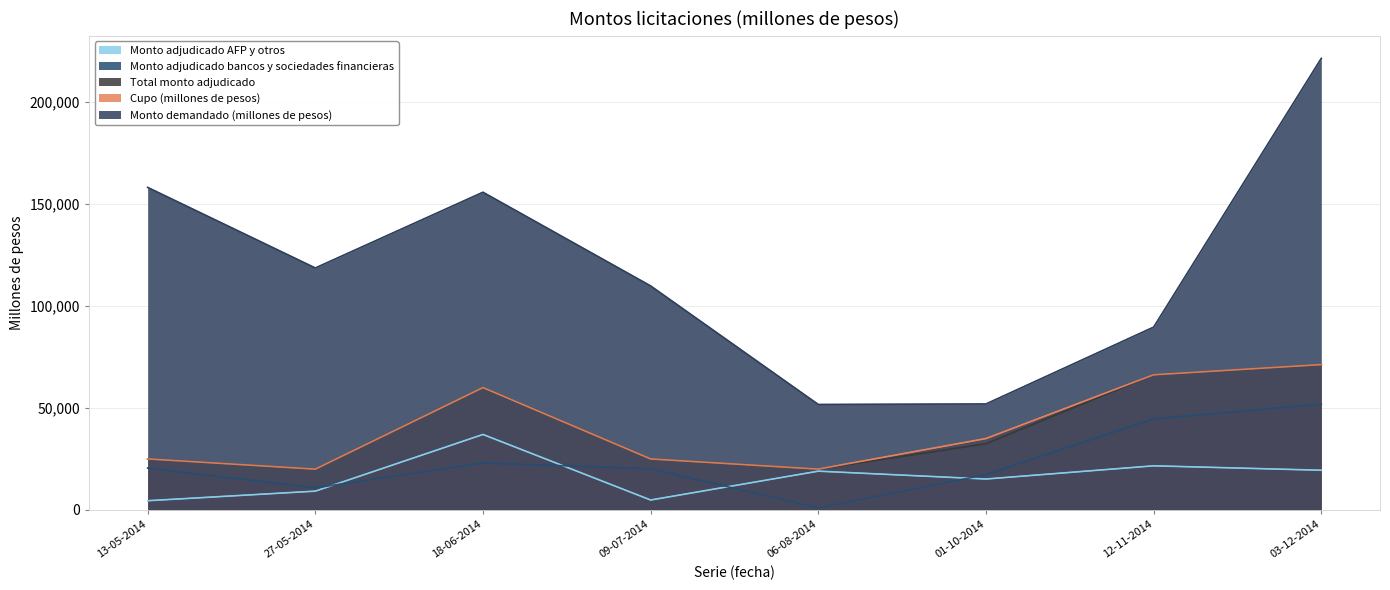

Reading left to right, extract all data points from this chart.

Cupo (millones de pesos): 25000	20000	60000	25000	20000	35000	66275	71275
Monto demandado (millones de pesos): 158170	118650	155800	109850	51700	51950	89650	221450
Total monto adjudicado: 25000	20000	60000	25000	20000	32450	66275	71275
Monto adjudicado bancos y sociedades financieras: 20500	10800	23000	20150	1000	17300	44655	51825
Monto adjudicado AFP y otros: 4500	9200	37000	4850	19000	15150	21620	19450